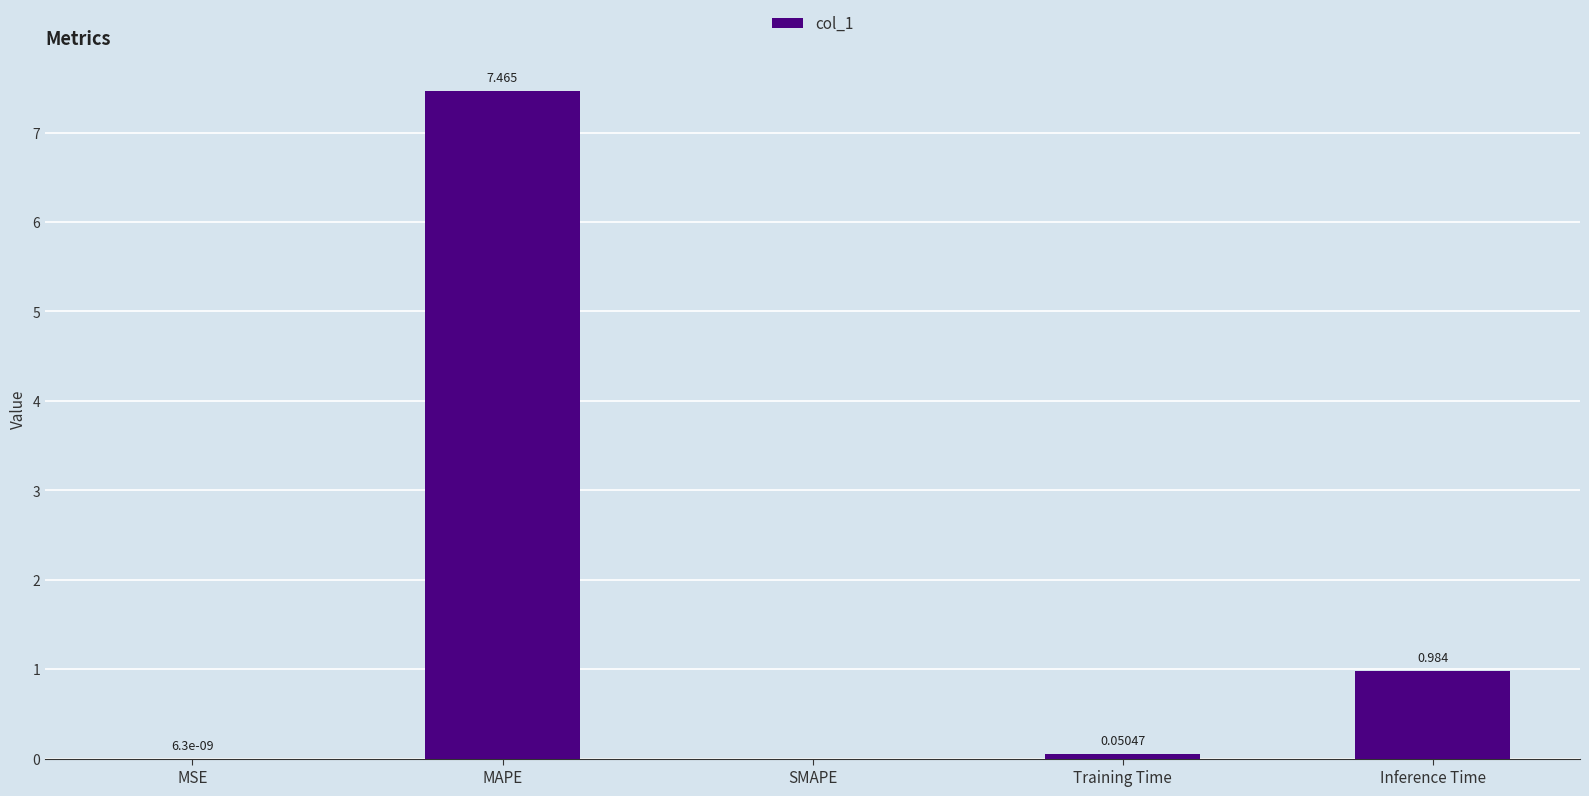

Between MSE and Training Time, which is larger?

Training Time